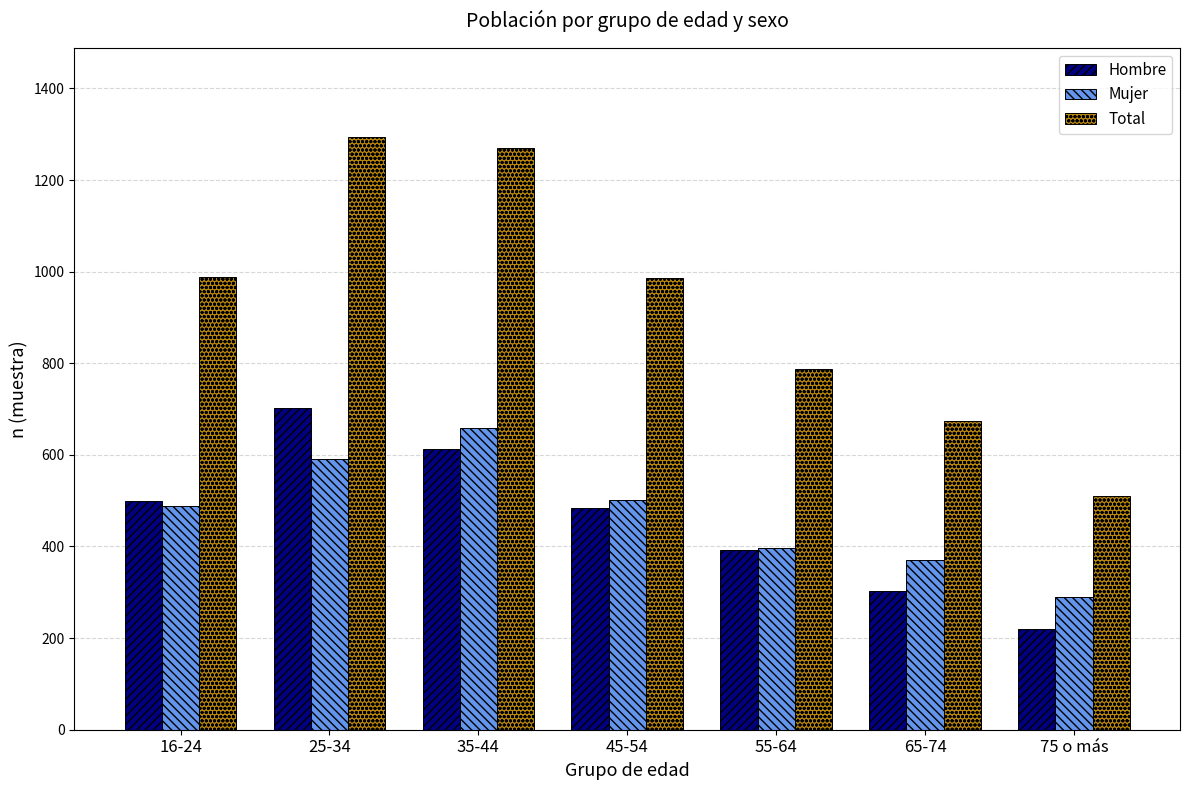

Which series has the largest range (max minus min)?

Total